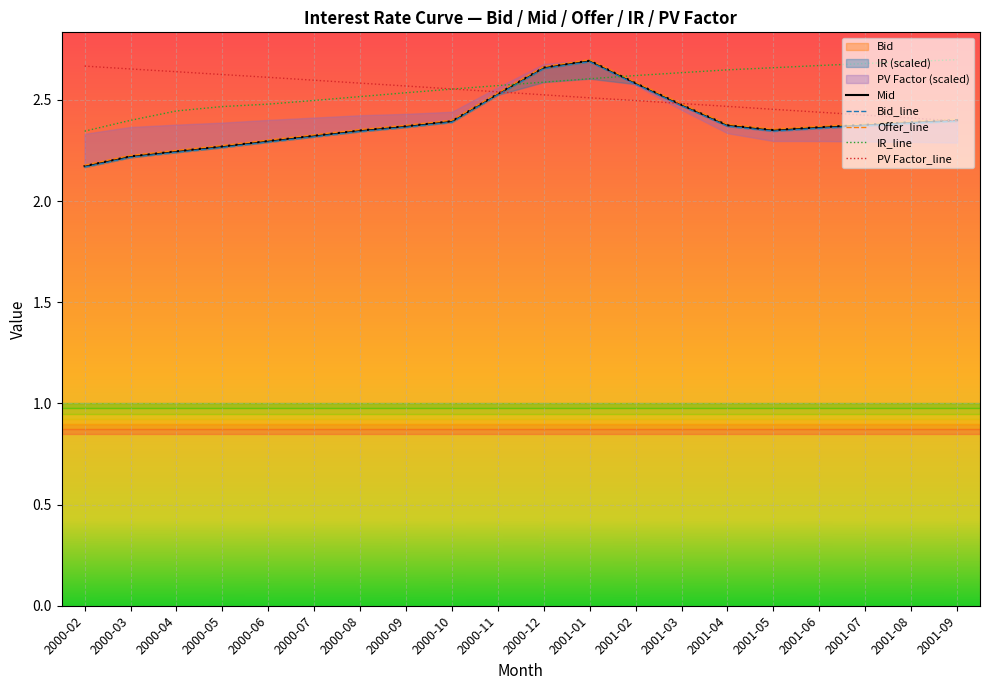

True or false: IR has more than 1 interior local peaks.

False